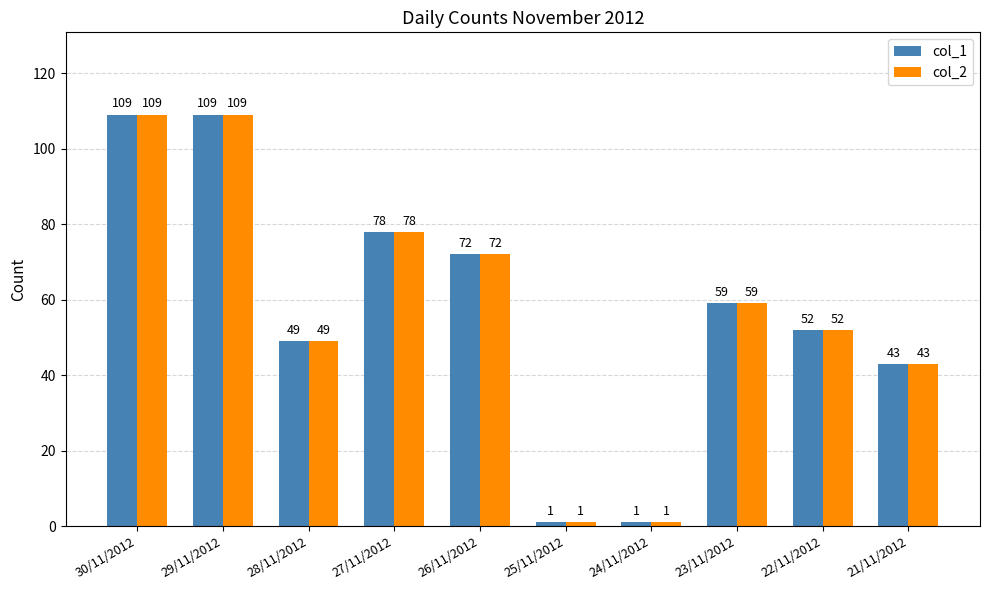

At which label does col_1 first exceed 59?

30/11/2012